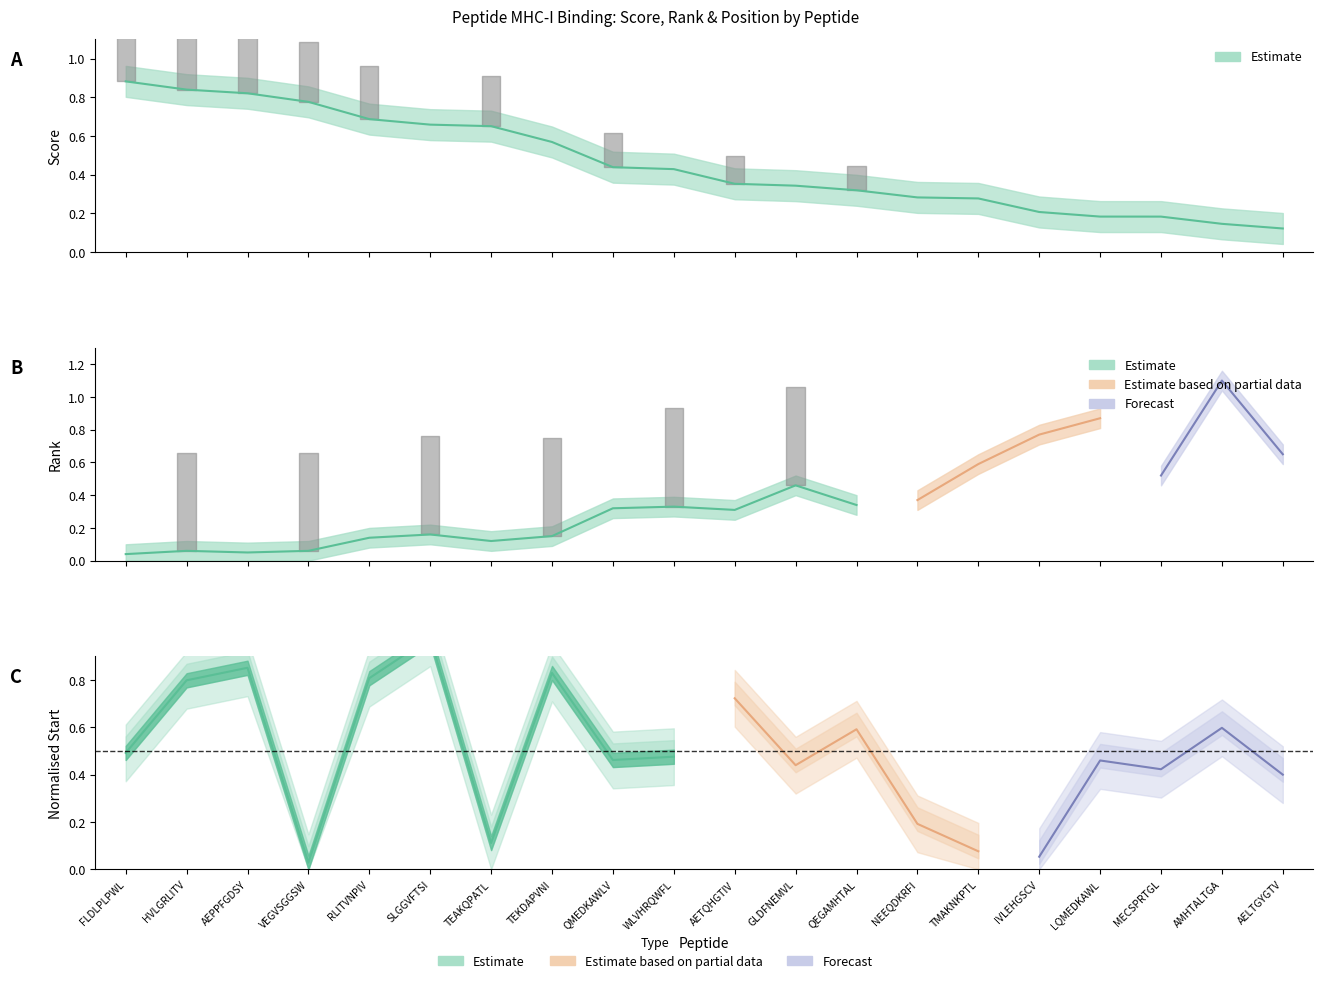

Rank the series by their average value, from lowest to highest.

rank, score, start_norm